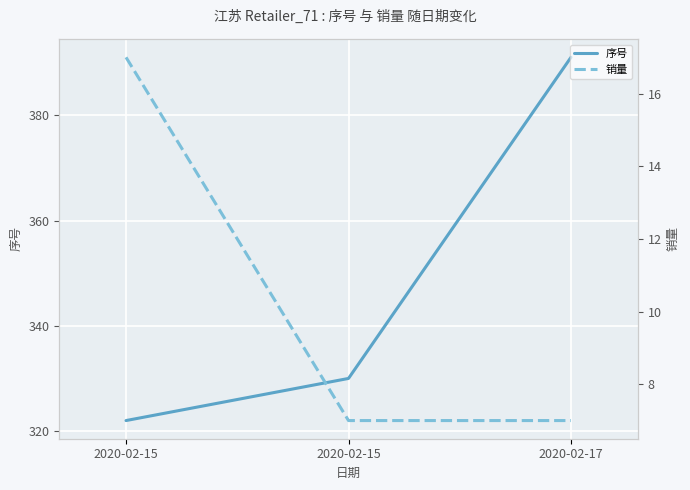

True or false: 序号 has a value of 224 at 2020-02-15.

False